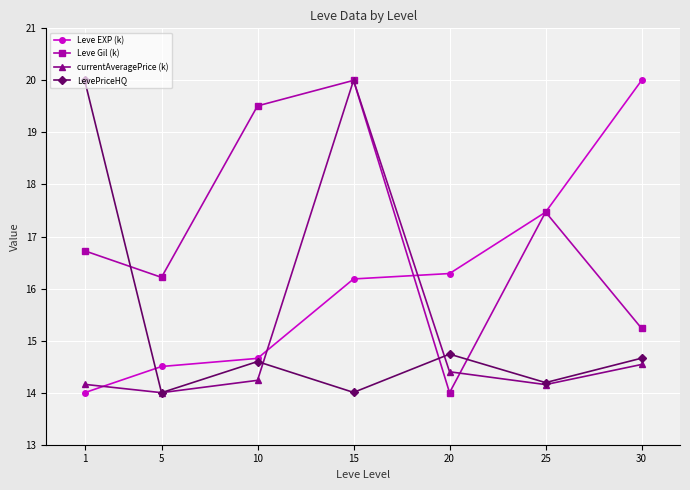

At which label does currentAveragePrice (k) reach its peak?

15